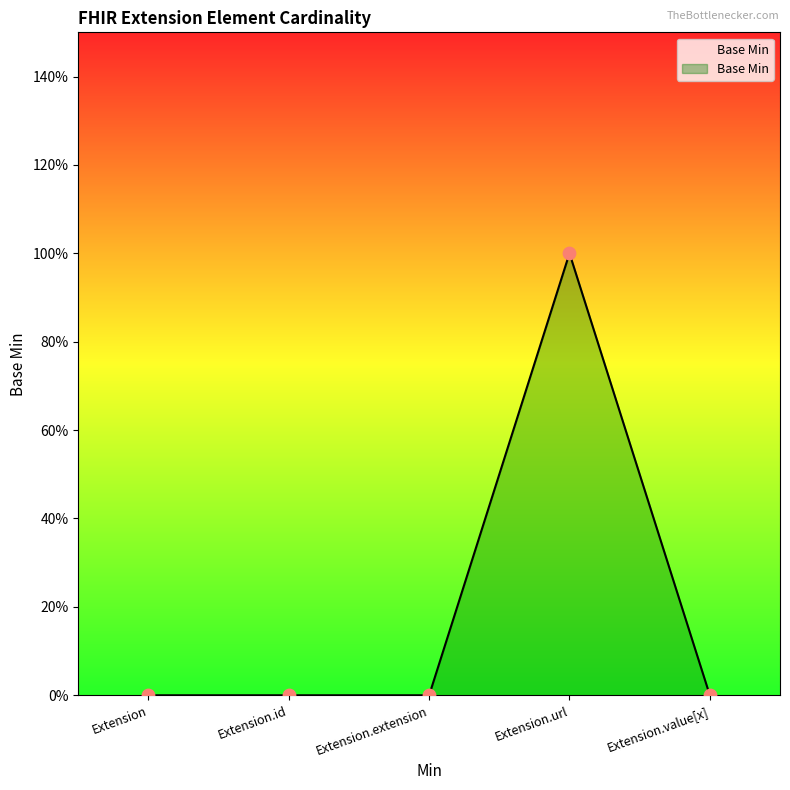

Which has a higher value, Extension.extension or Extension?

Extension.extension